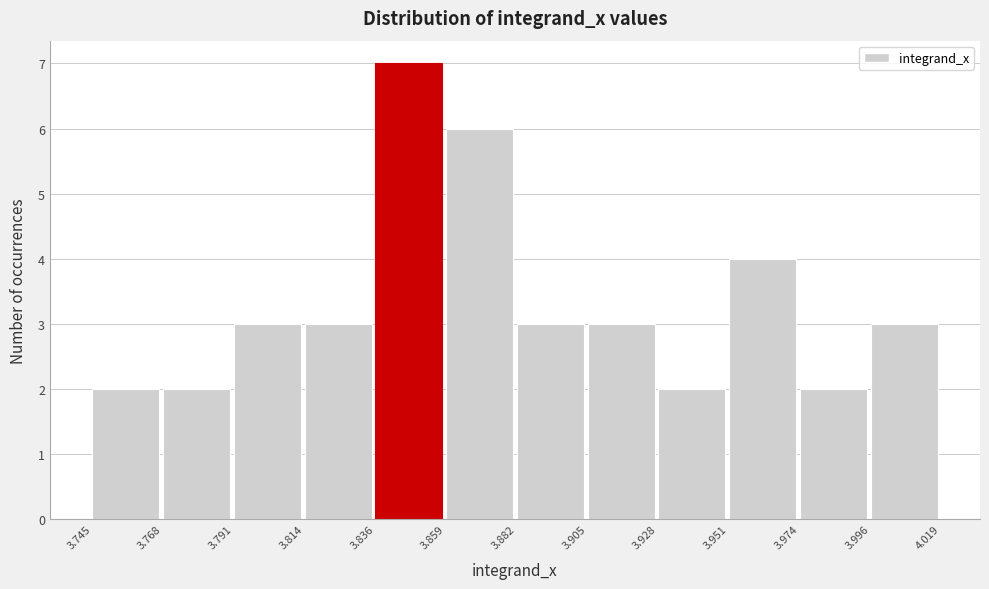

Reading left to right, transcribe this chart: for each bar, give the range it covers on the x-axis and its height. The values are not printed on the chart, so give them approximately, as read against the axis.

3.745 to 3.768: 2
3.768 to 3.791: 2
3.791 to 3.814: 3
3.814 to 3.836: 3
3.836 to 3.859: 7
3.859 to 3.882: 6
3.882 to 3.905: 3
3.905 to 3.928: 3
3.928 to 3.951: 2
3.951 to 3.974: 4
3.974 to 3.996: 2
3.996 to 4.019: 3